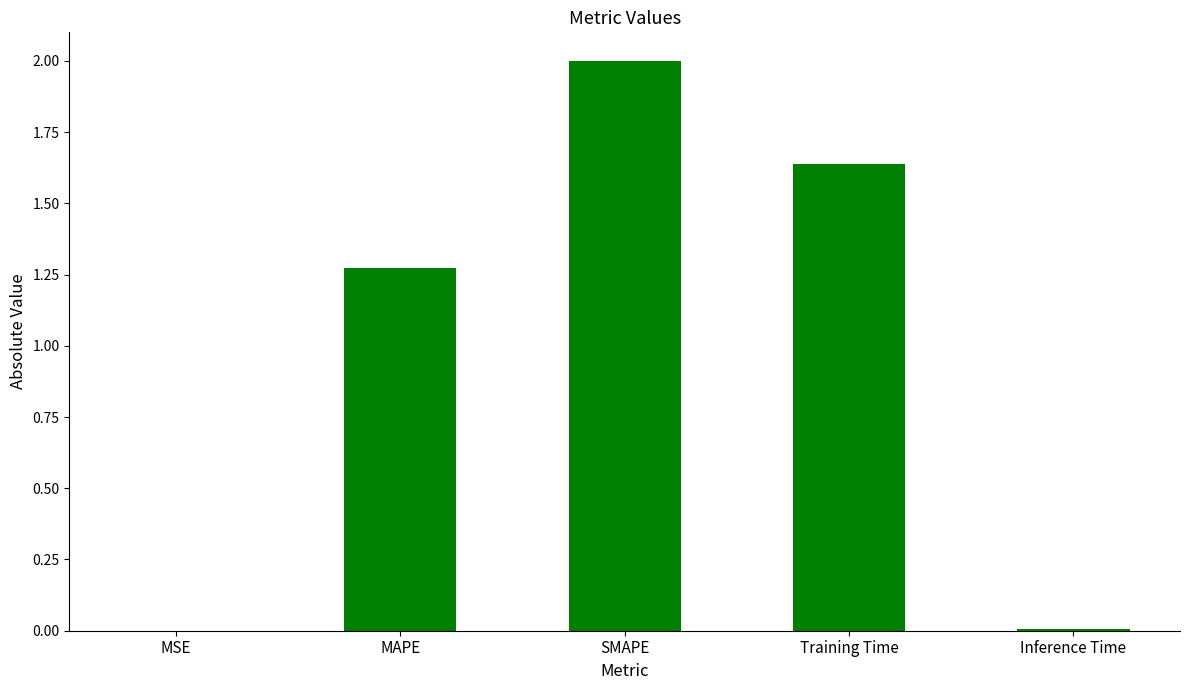

Where does the data first go above 1?

MAPE